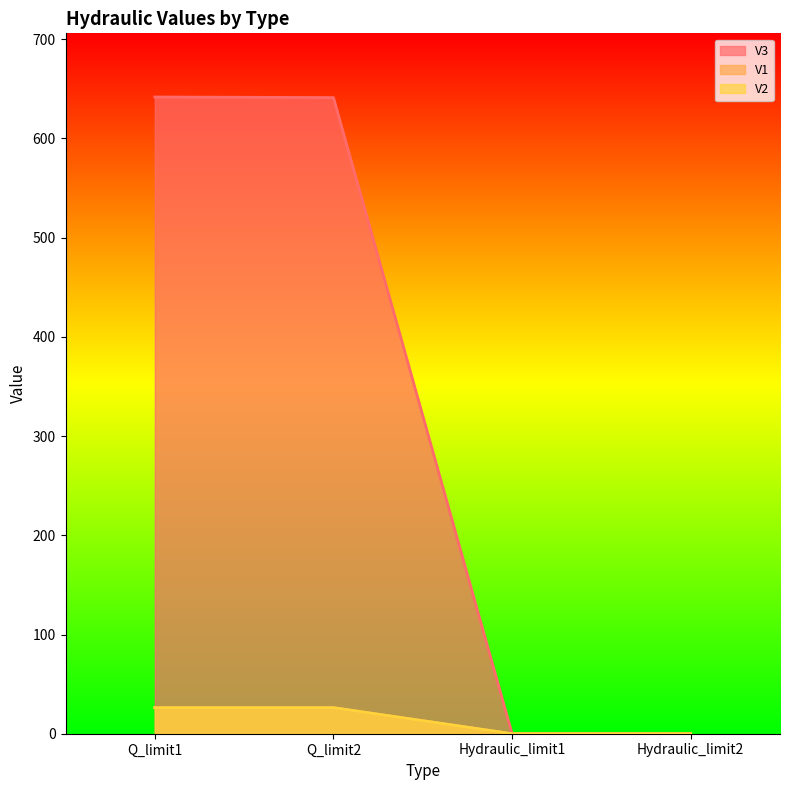

The value of V1 at Hydraulic_limit2 is 0.1. True or false?

True